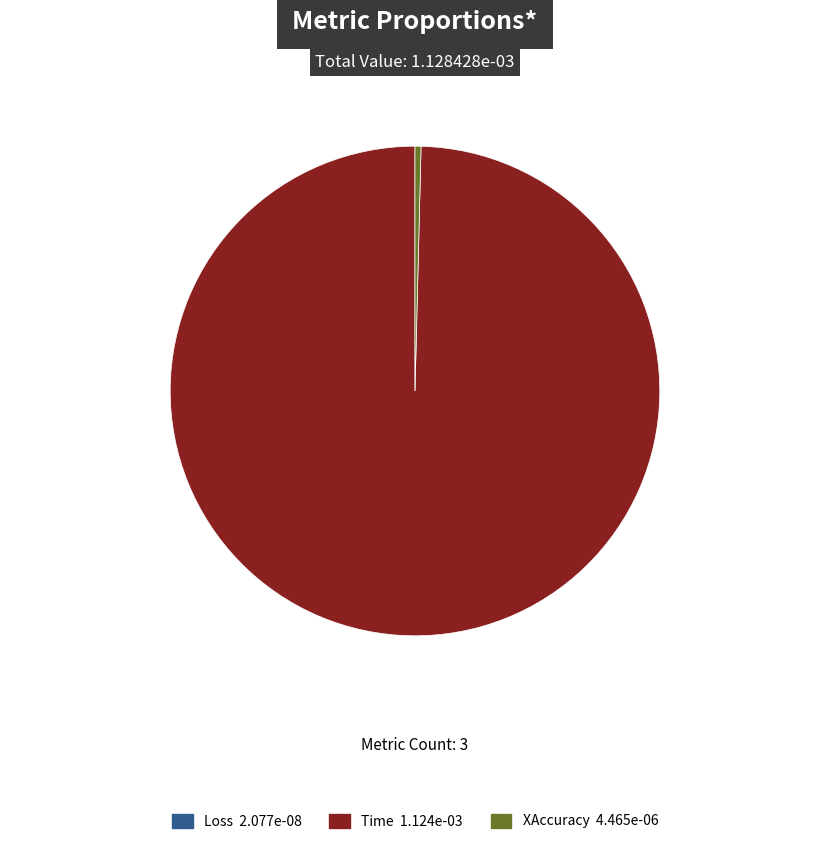

Is there any slice that represents more than half of the pie?

Yes